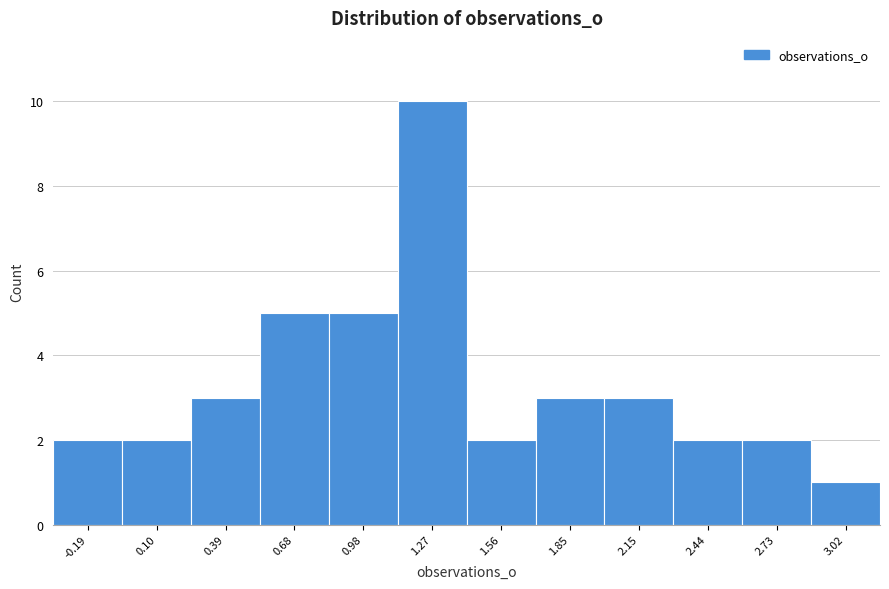

Reading left to right, what are all the values shown in this chart?

-0.19=2	0.10=2	0.39=3	0.68=5	0.98=5	1.27=10	1.56=2	1.85=3	2.15=3	2.44=2	2.73=2	3.02=1